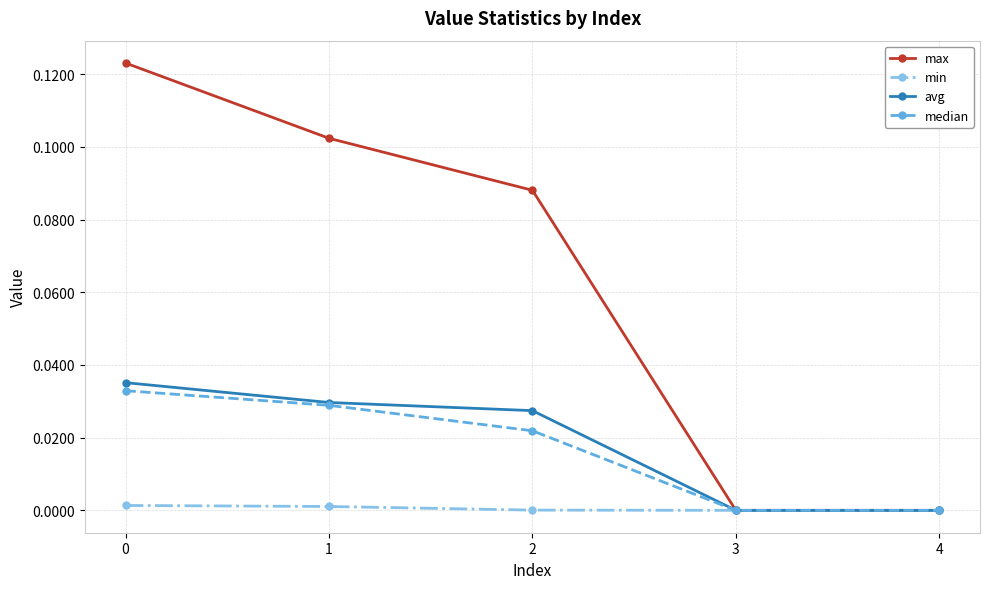

The value of min at 2 is 0.0. True or false?

True